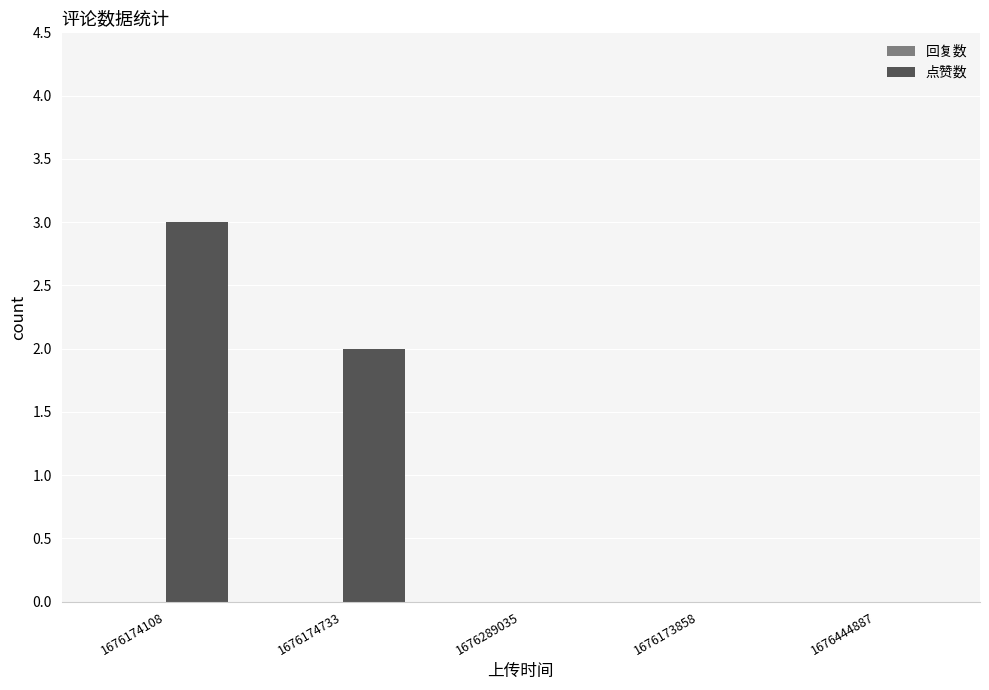

Which category has the highest value across all series?

1676174108